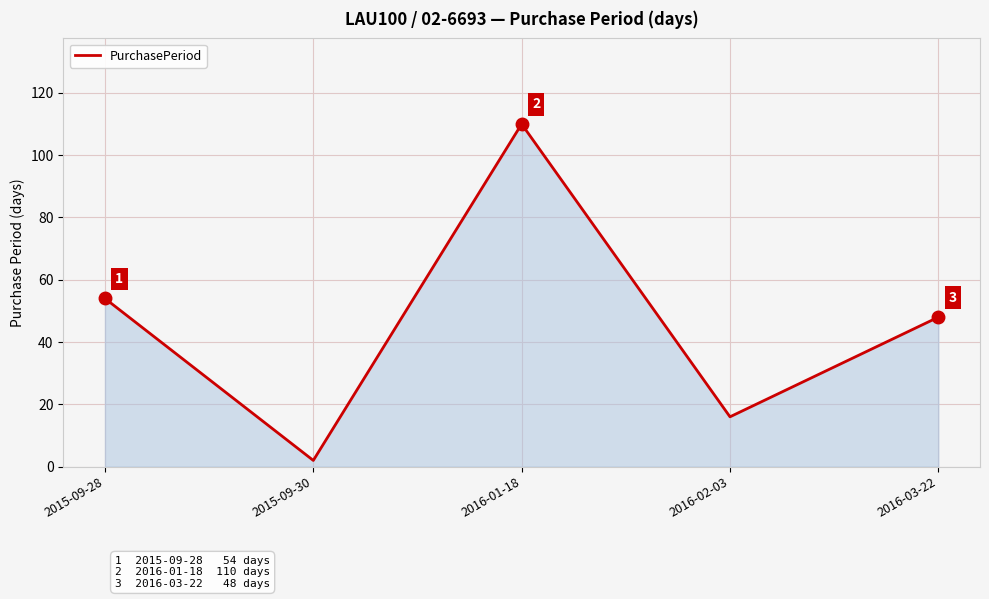

What is the greatest value displayed?

110